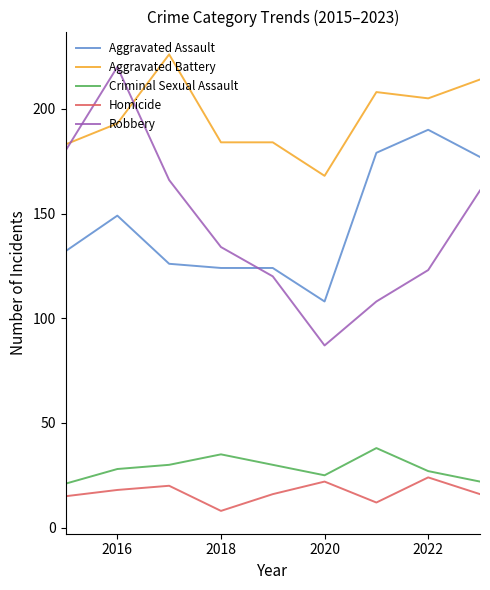

Which series has the largest total across all categories?

Aggravated Battery